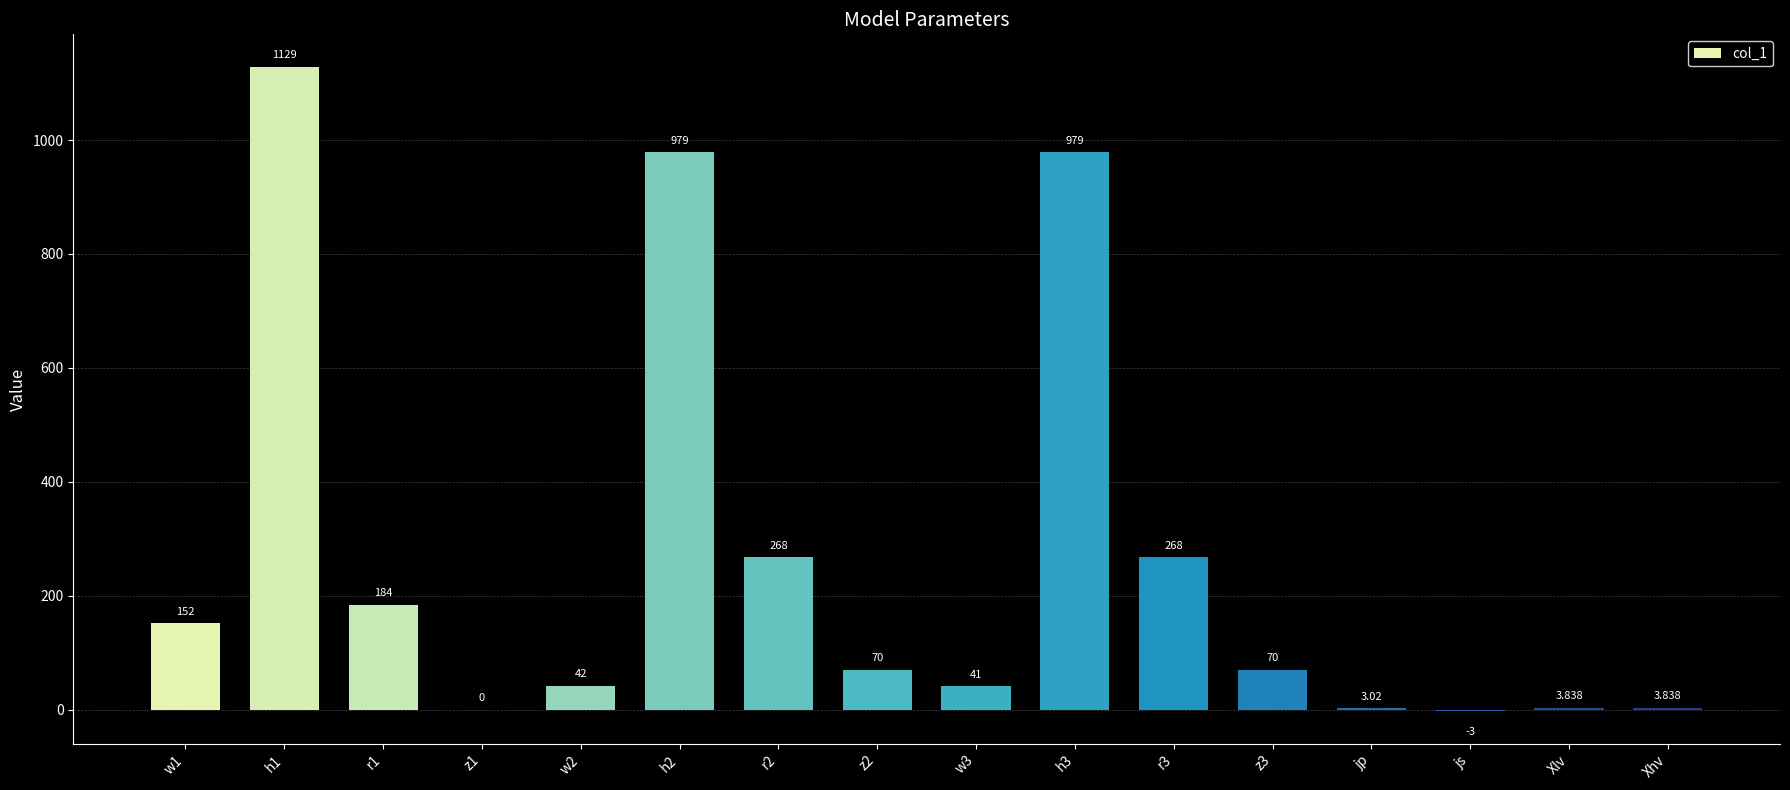

Rank the categories by value from highest to lowest.

h1, h2, h3, r2, r3, r1, w1, z2, z3, w2, w3, Xlv, Xhv, jp, z1, js